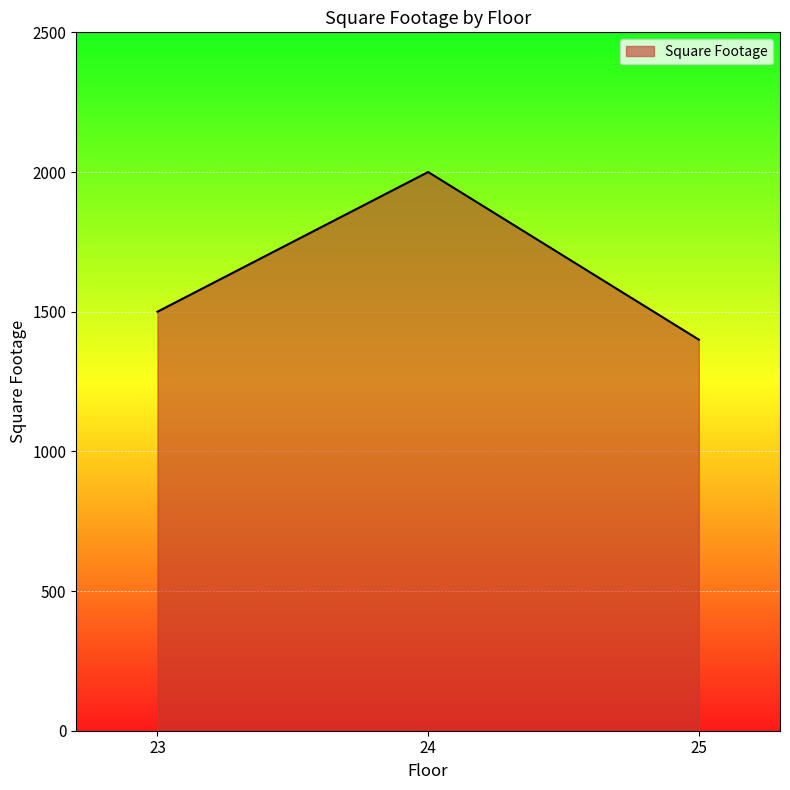

Approximately how many times larger is the value at 24 compared to 23?

1.3